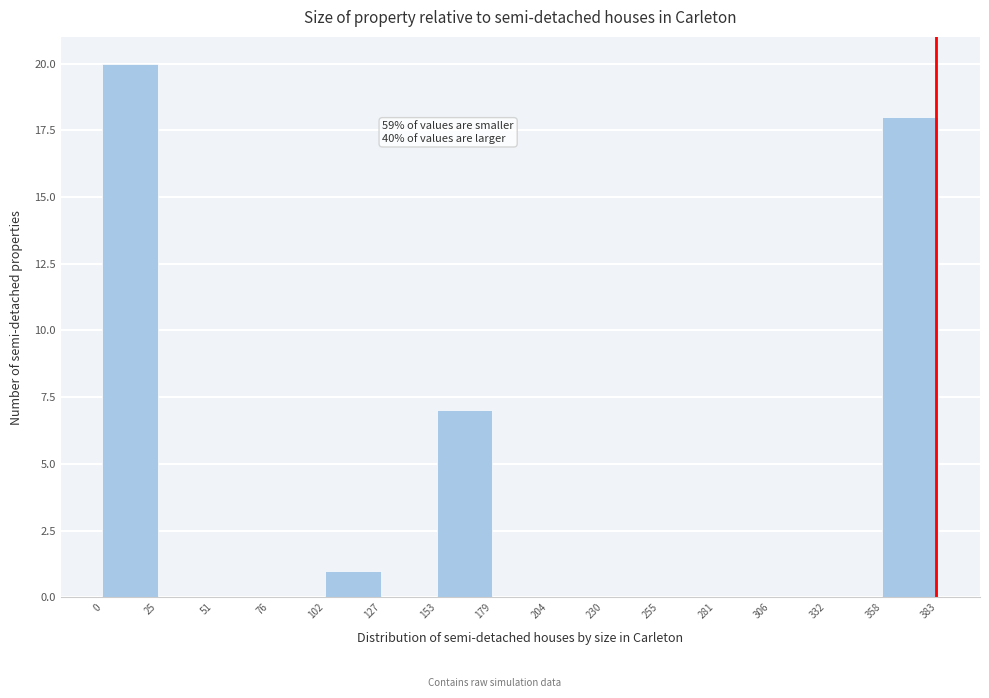

Over which range of the x-axis is the bar tallest?

0 to 25